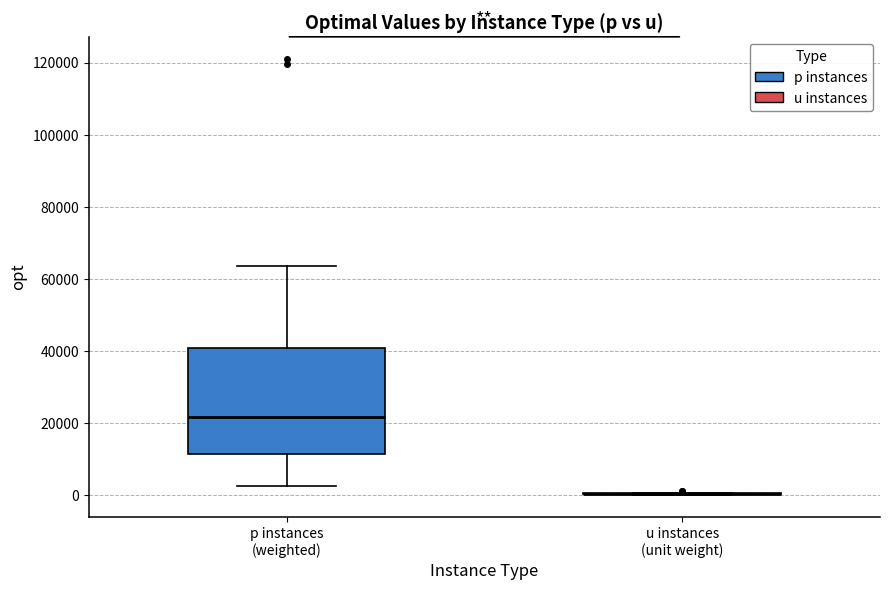

Which box is the tallest, from its lower edge to its upper edge?

p instances (weighted)